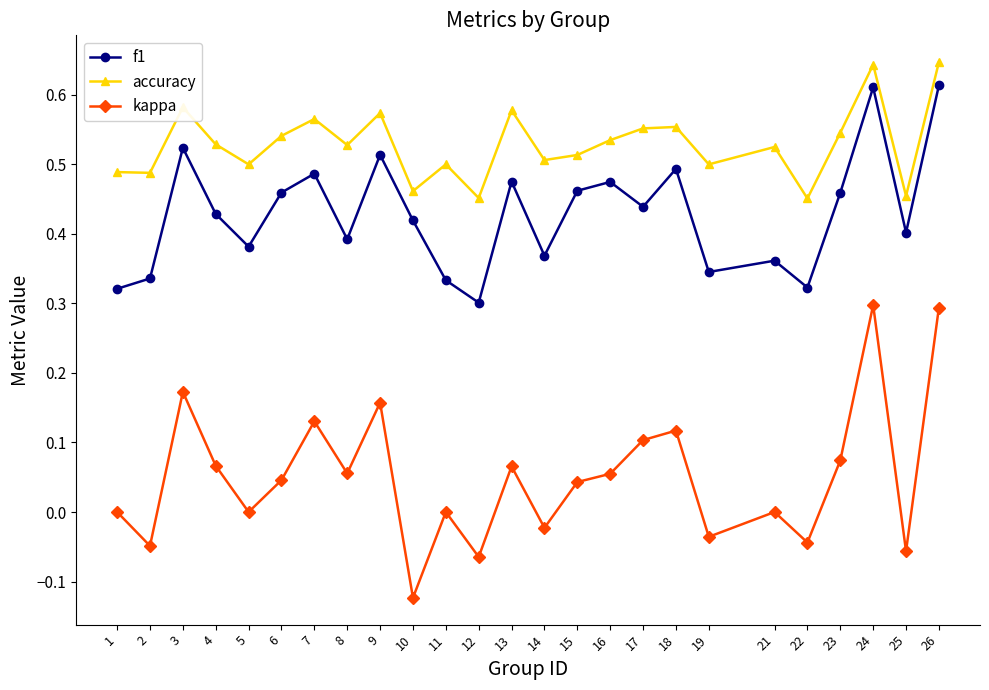

Is it true that kappa equals -0.1 at 2?

False